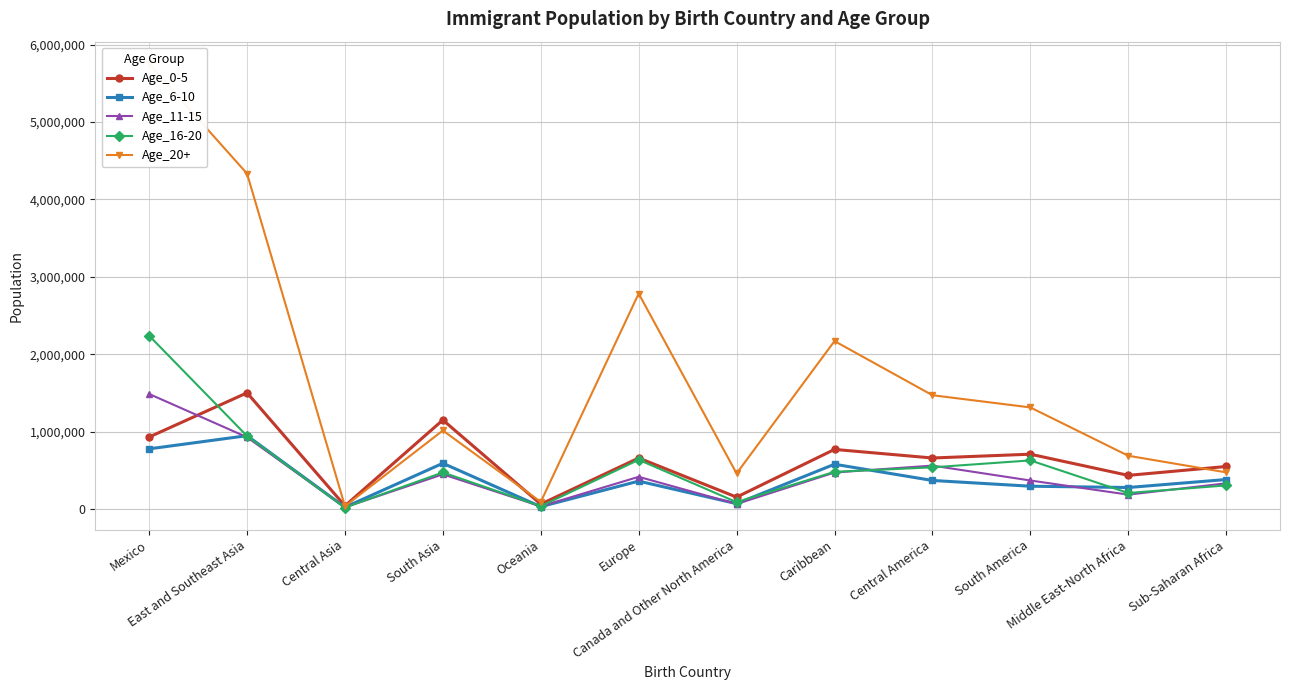

What is the greatest value displayed?

5753368